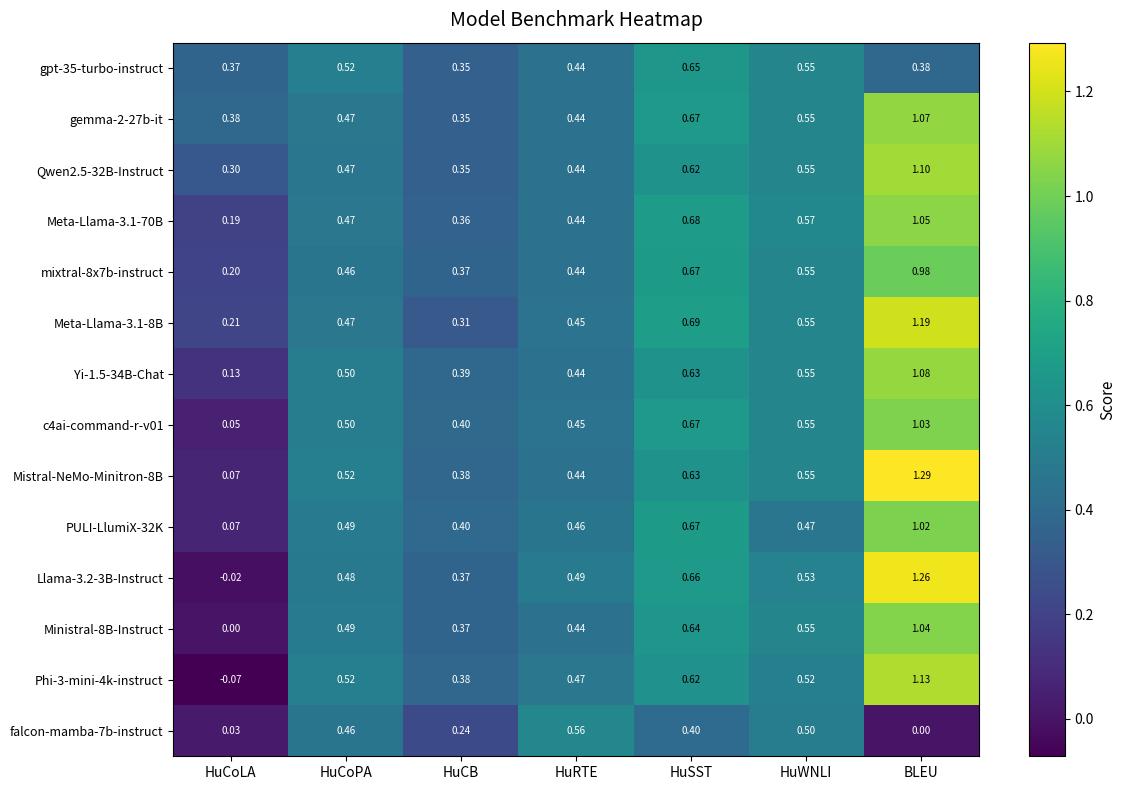

Which series has the largest total across all categories?

gemma-2-27b-it